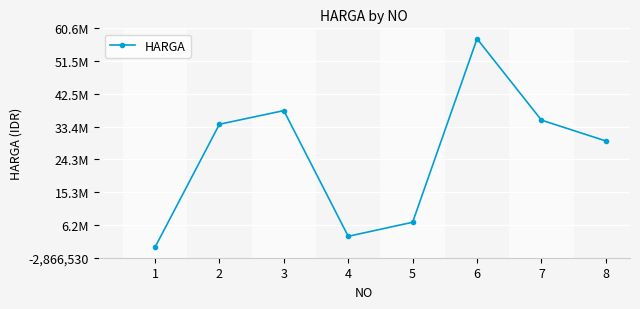

Reading left to right, extract all data points from this chart.

18100	34060951	37837020	3057727	6947051	57710700	35197304	29436100